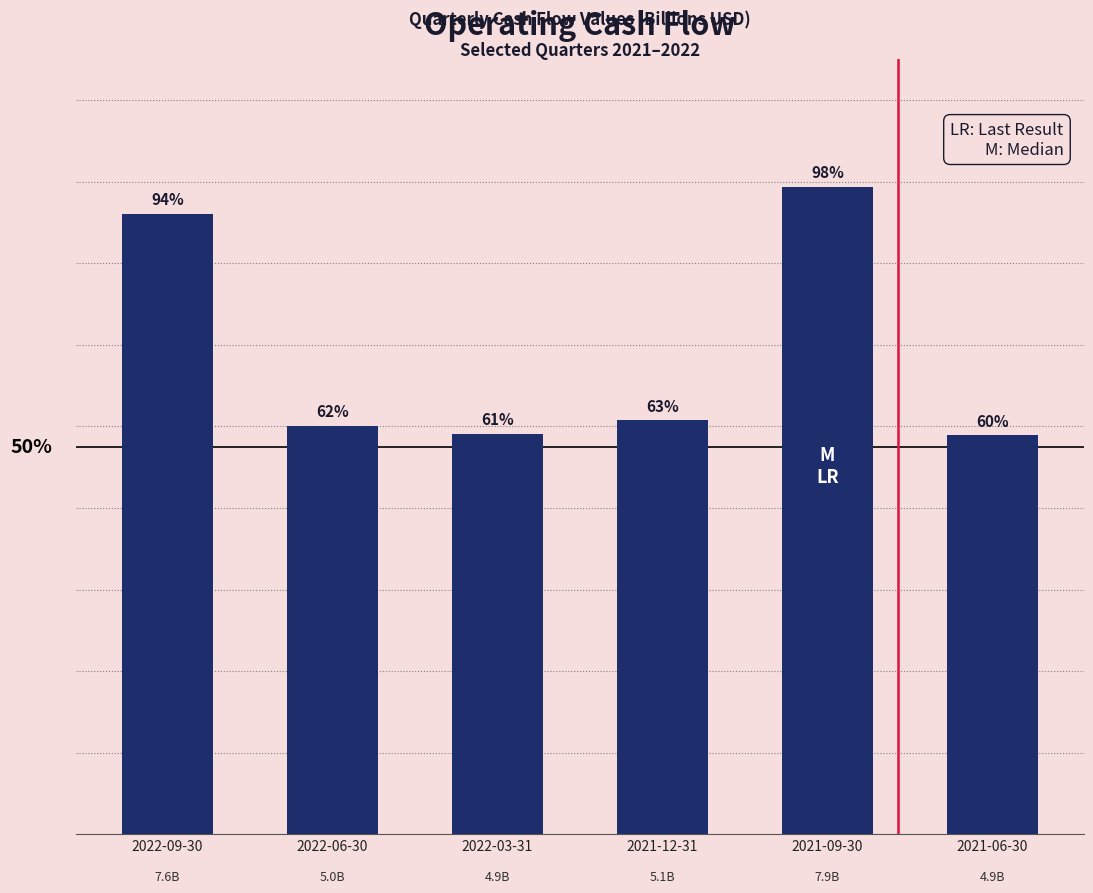

The chart shows a value of 10848454009 at 2022-09-30. True or false?

False